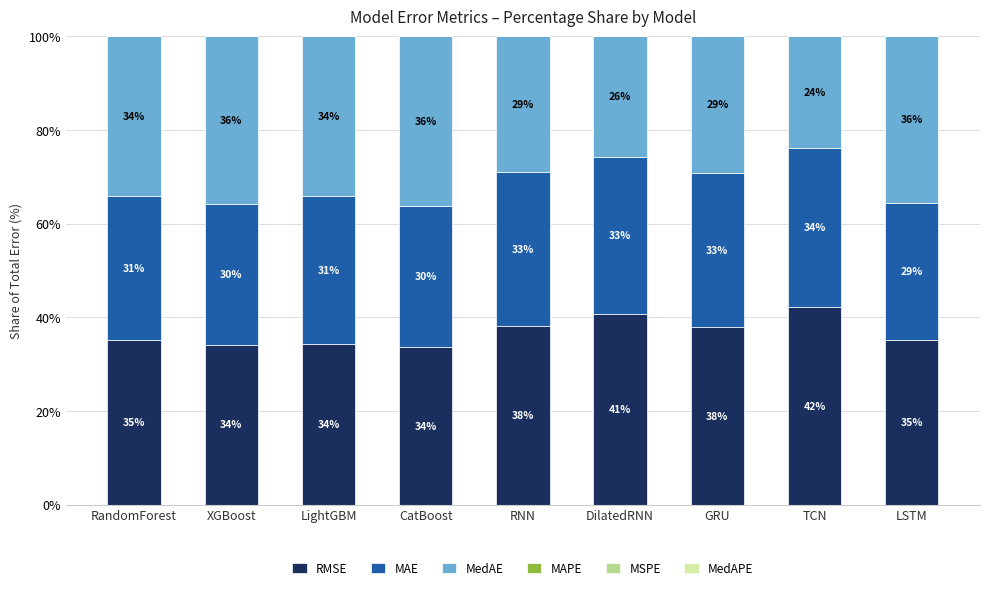

True or false: RMSE has a value of 49.9 at XGBoost.

False